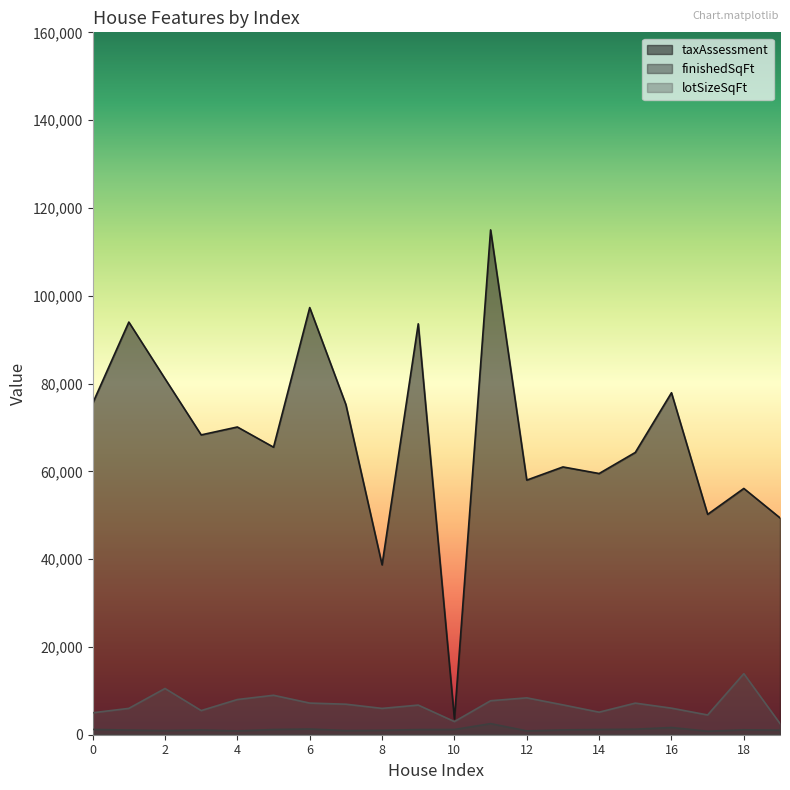

How many interior local peaks does the finishedSqFt series have?

5